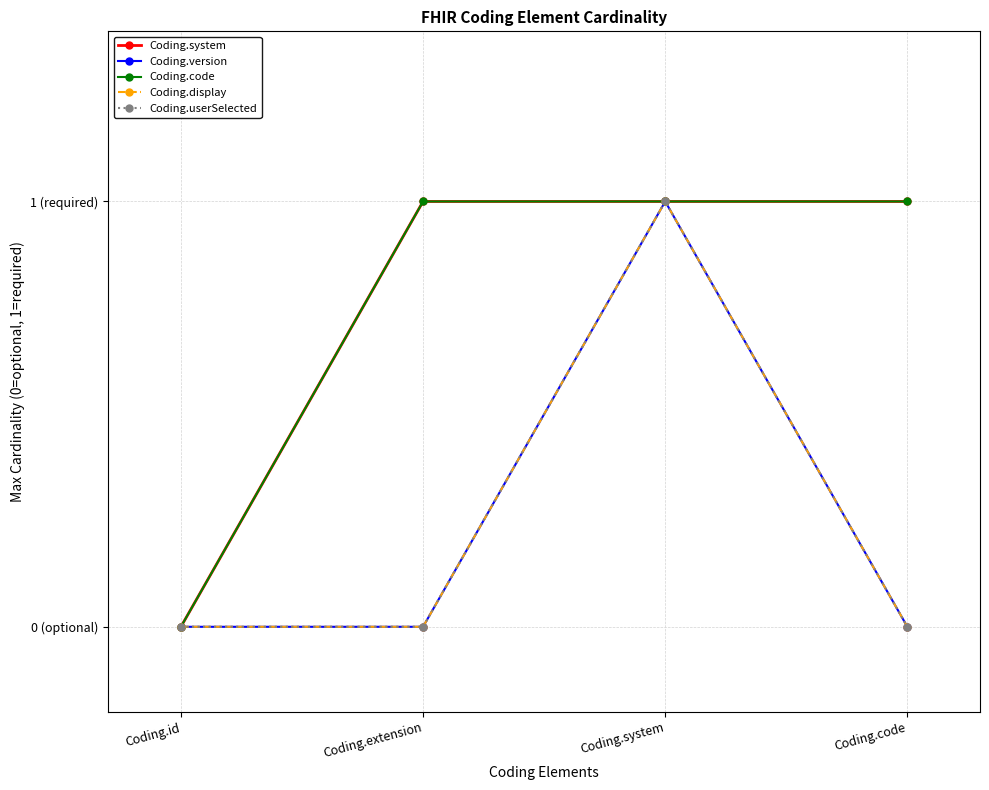

What is the sum of the Coding.system values at Coding.id and Coding.extension?

1